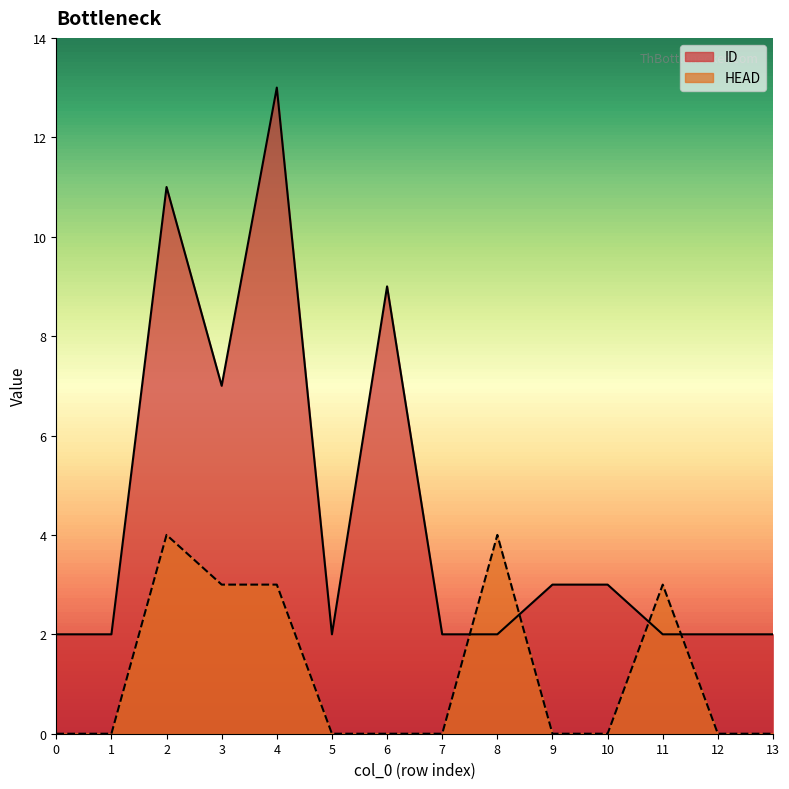

True or false: ID has a value of 7 at 4.

False